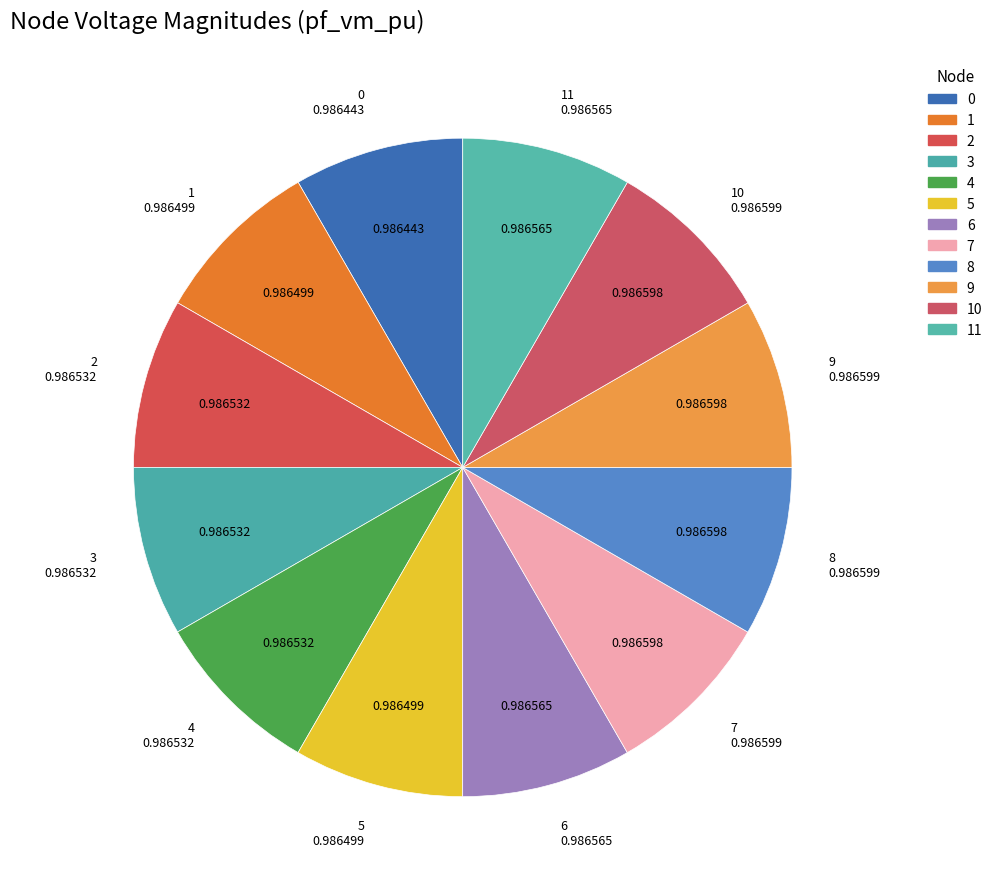

Is the sum of 0 and 3 greater than half?

No